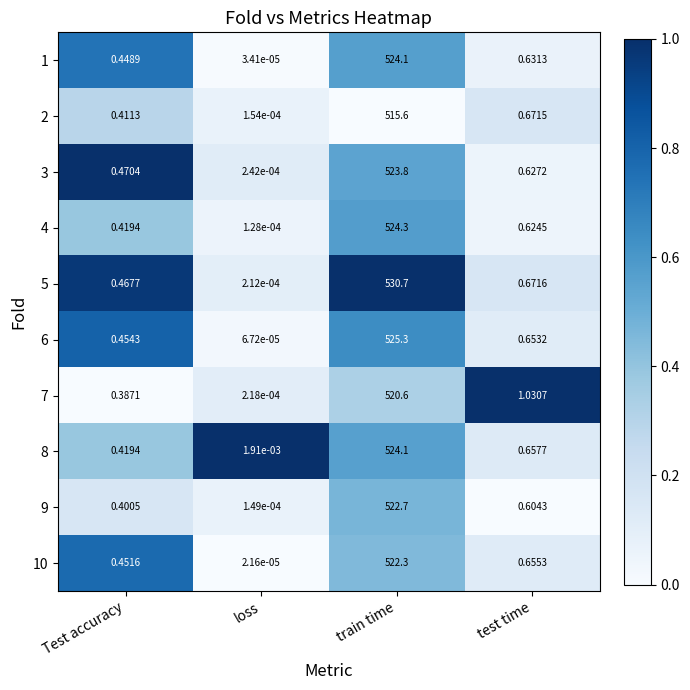

Is the value of 2 at train time greater than the value of 5 at test time?

Yes